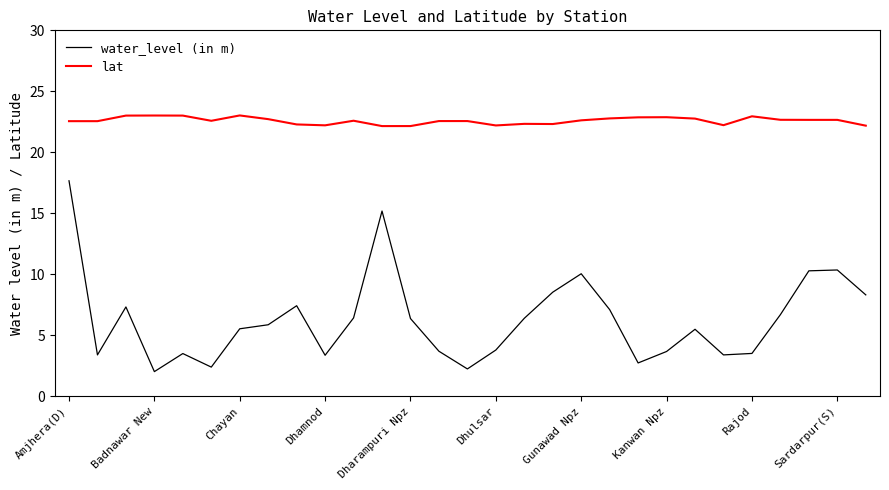

Which series has the largest range (max minus min)?

water_level (in m)